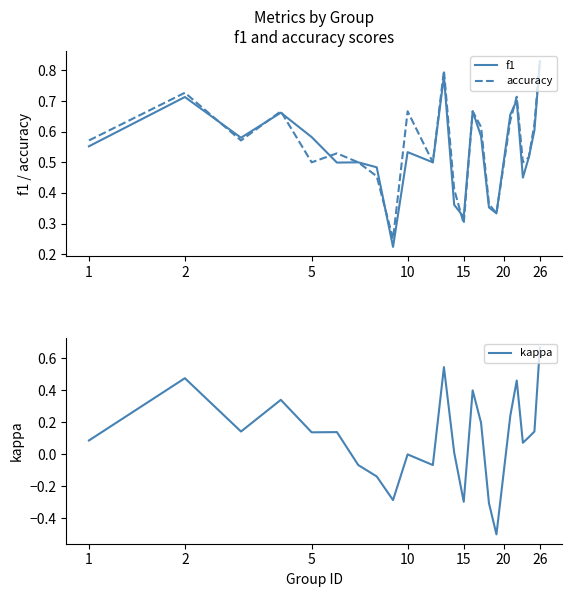

In accuracy, how many points are lower than both neighbors (excluding endpoints)?

7